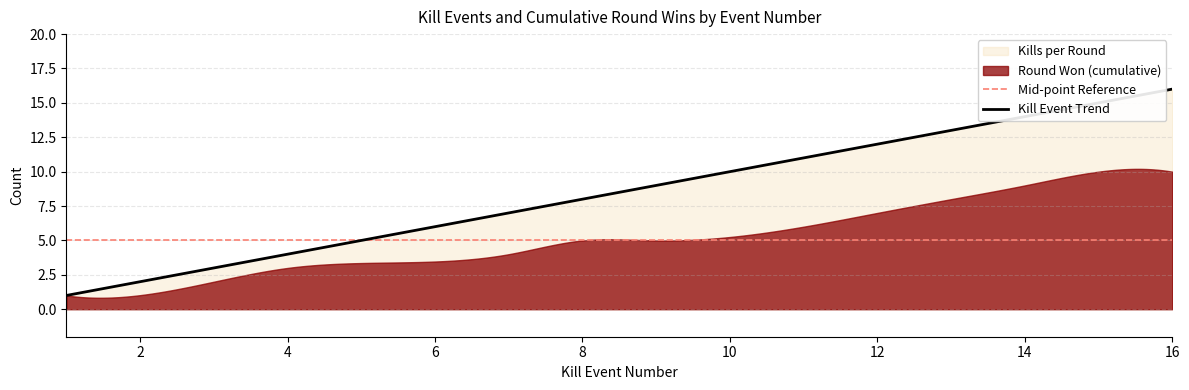

What is the average value of the Kills per Round series?

9